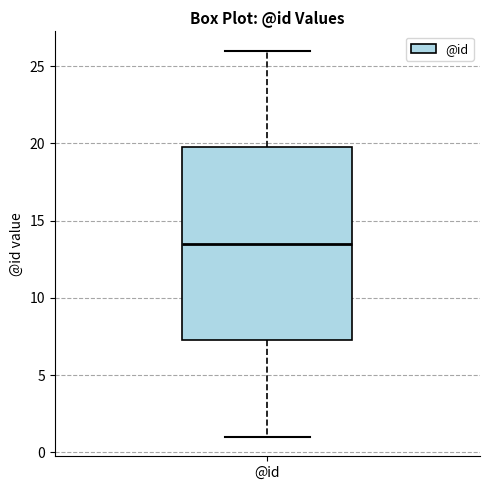

Where does the lower whisker of the box for @id end on the y-axis? The values are not printed on the chart, so give them approximately, as read against the axis.

1.0